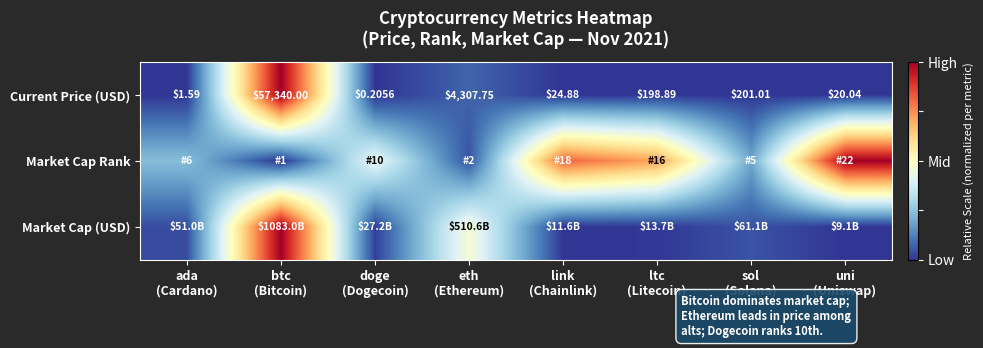

Count the number of data series in this chart.

3